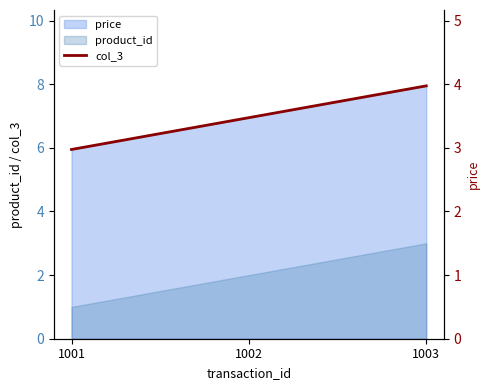

Reading left to right, what are all the values shown in this chart?

1001=3.0	1002=3.5	1003=4.0